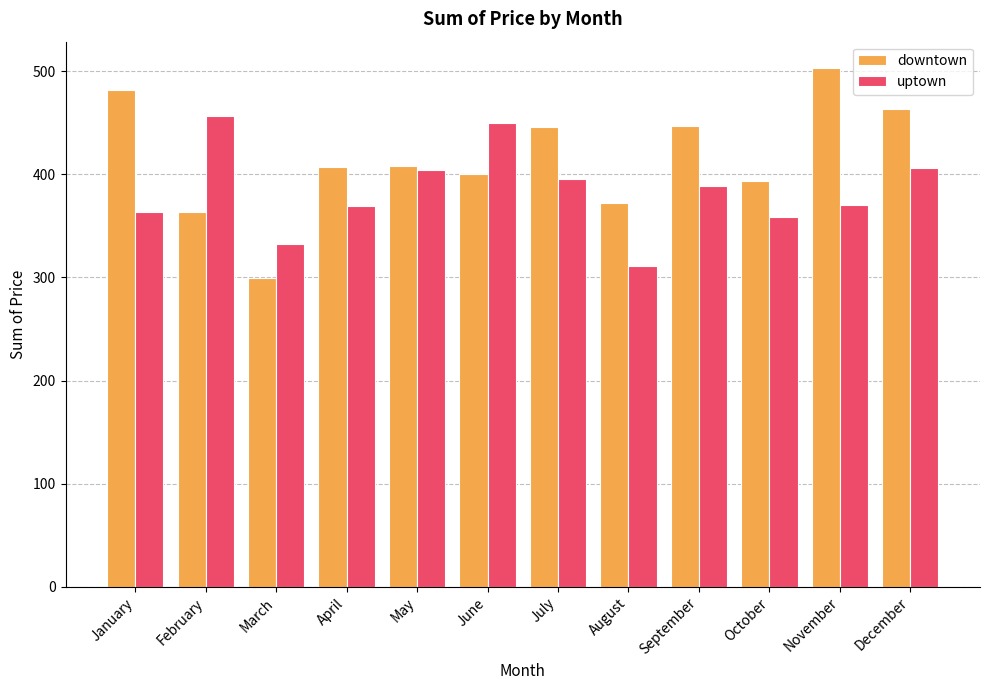

The value of uptown at July is 249.2. True or false?

False